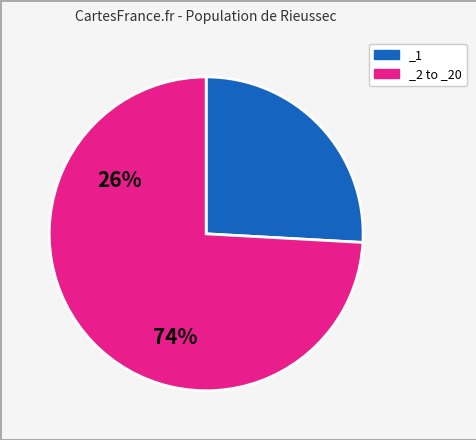

The _2 to _20 slice represents 74% of the pie. True or false?

True